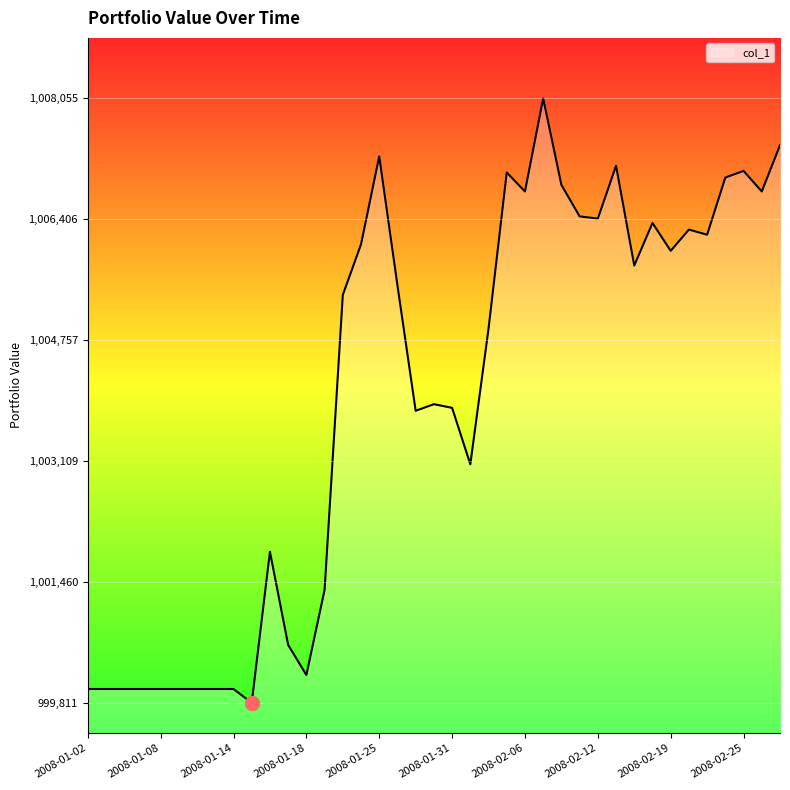

Does the chart have visible grid lines?

Yes